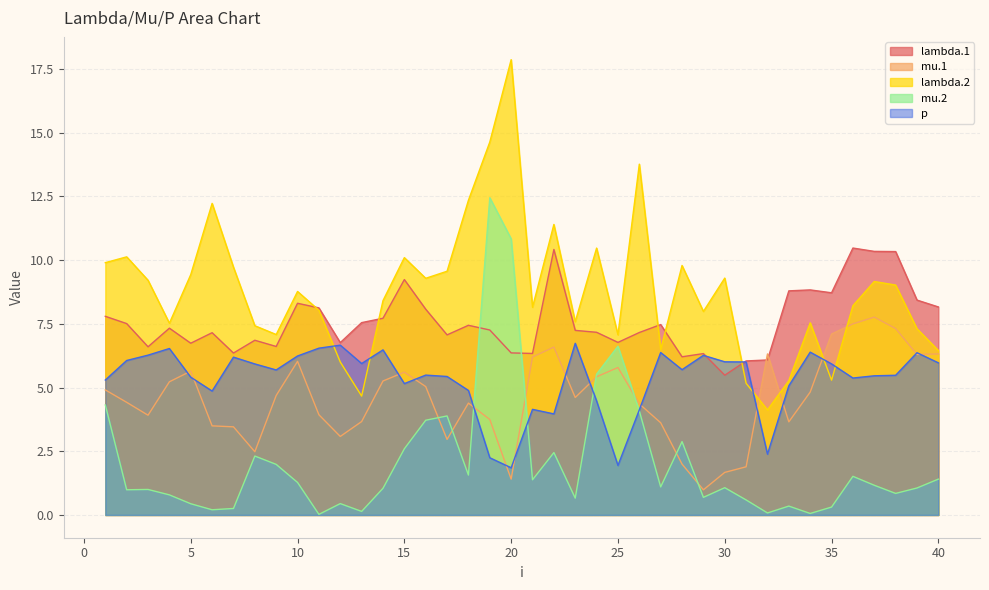

Does the chart have visible grid lines?

Yes